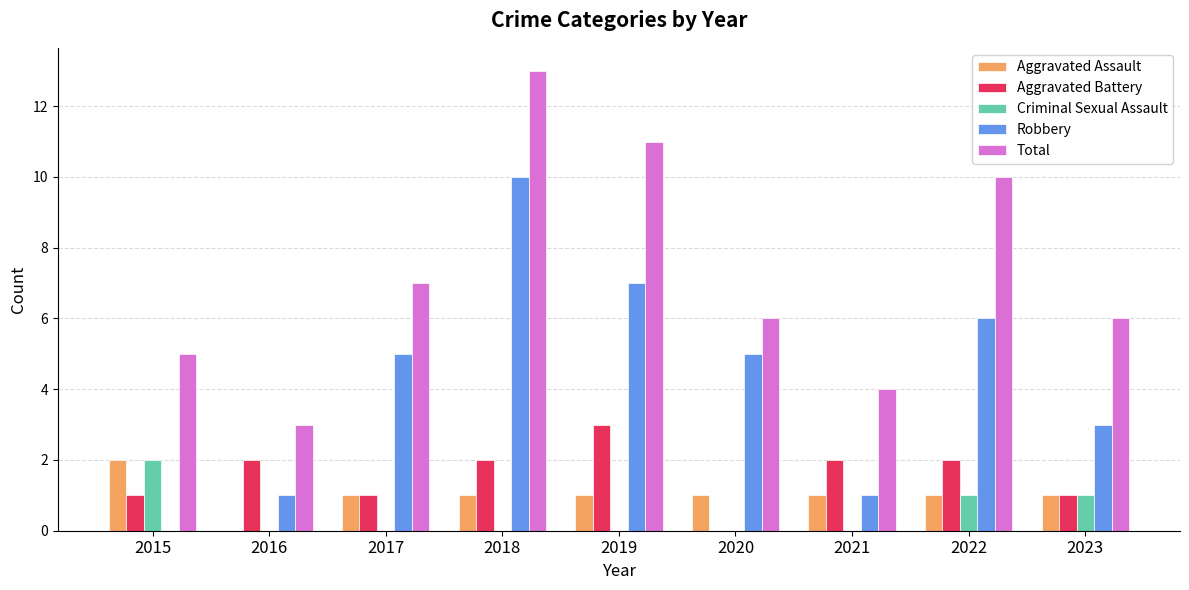

Read the Criminal Sexual Assault value at 2023.

1